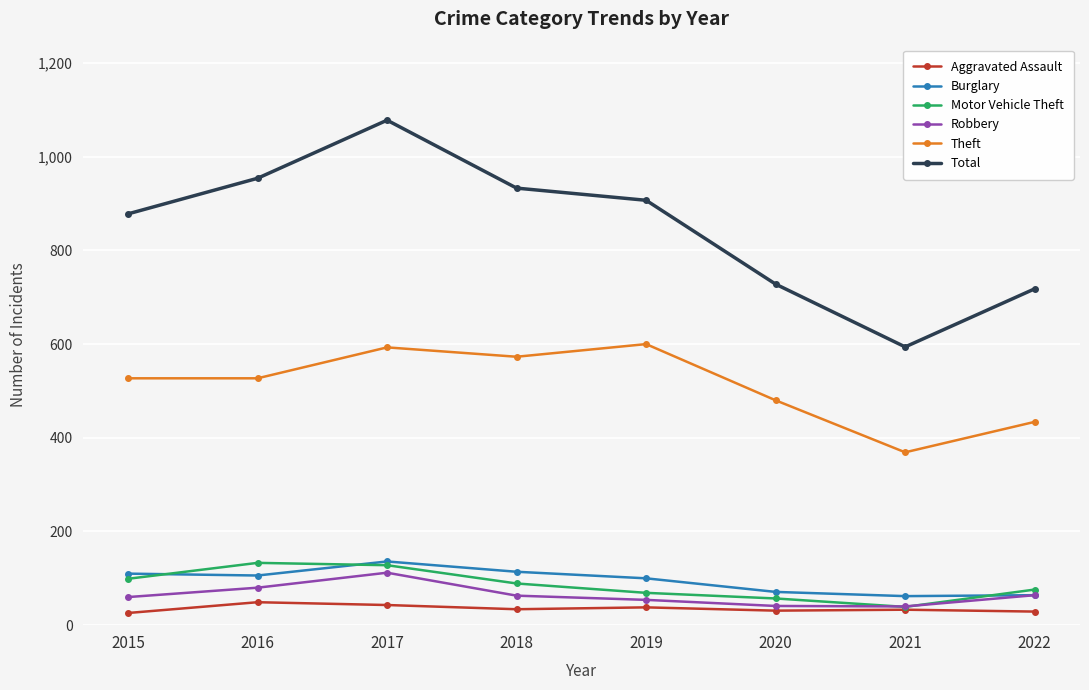

Is it true that Total equals 851 at 2021?

False